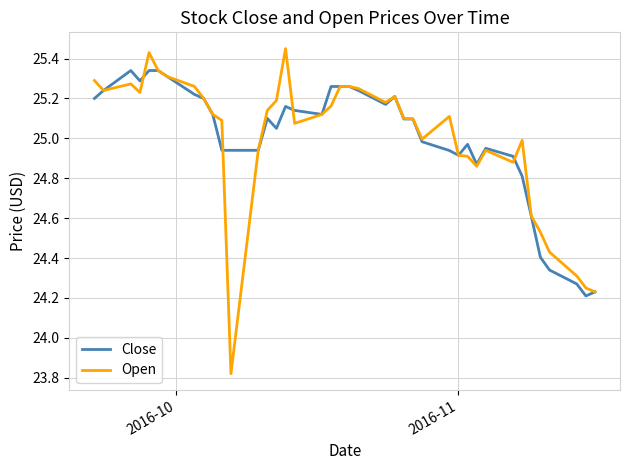

What is the difference between the maximum and minimum values in the Open series?

1.6